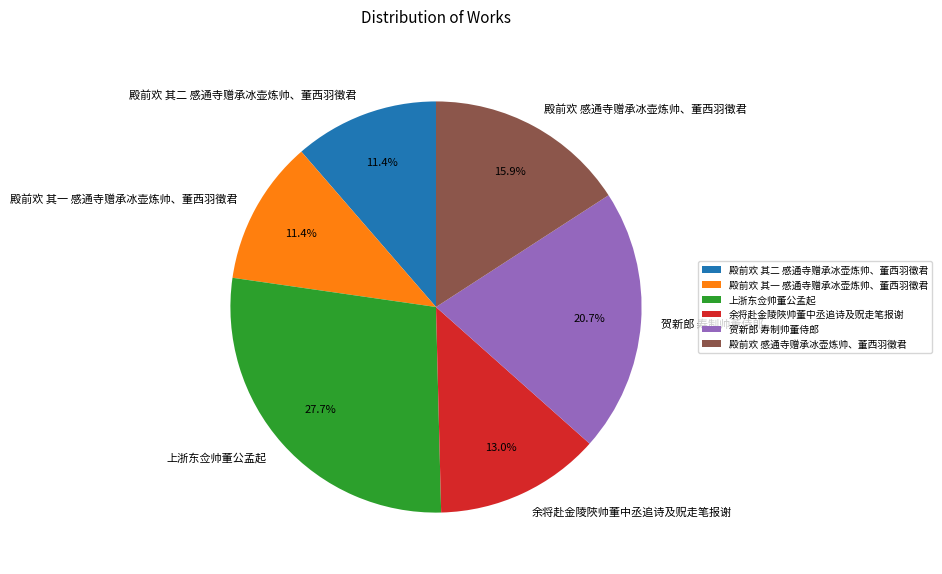

Is 上浙东佥帅董公孟起 the majority of the pie?

No